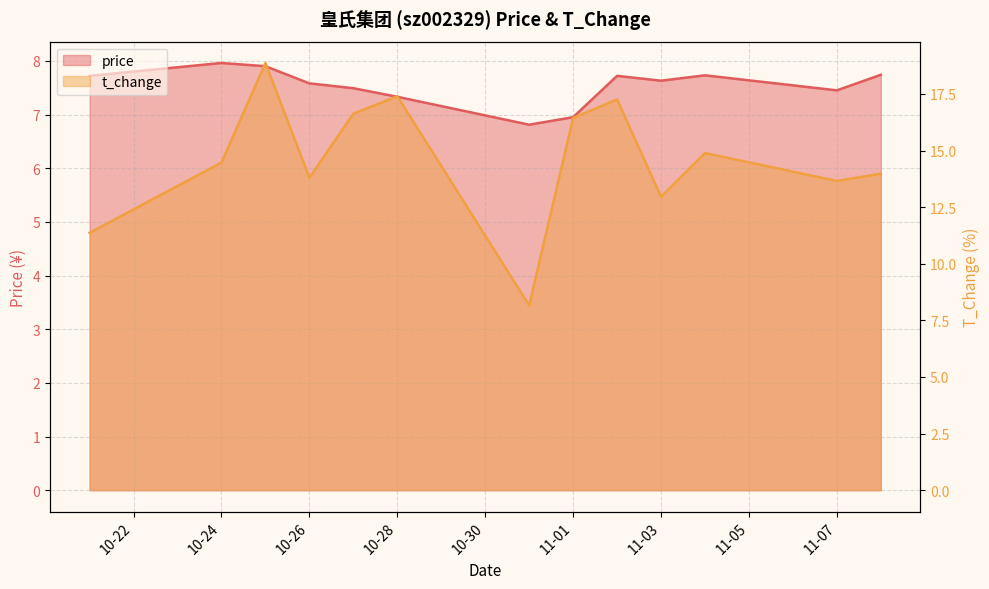

How many data points in t_change are above 14?

7